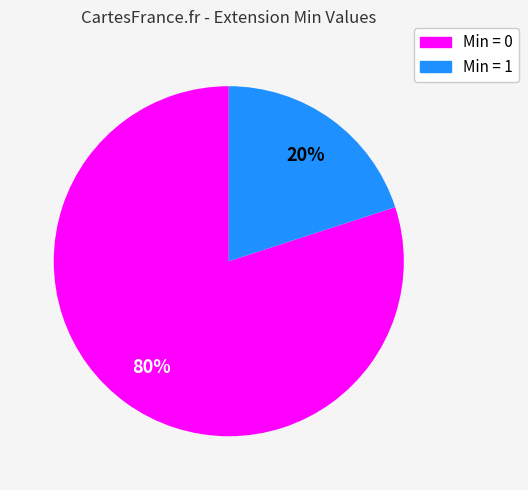

Is there a majority slice in this chart?

Yes